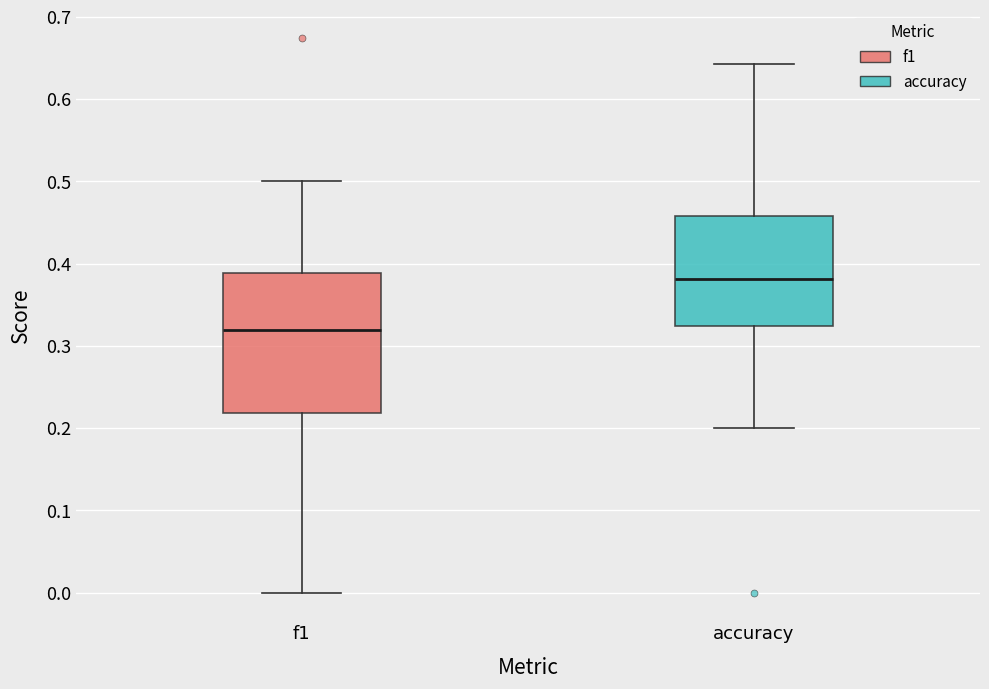

Where does the lower whisker of the box for accuracy end on the y-axis? The values are not printed on the chart, so give them approximately, as read against the axis.

0.20